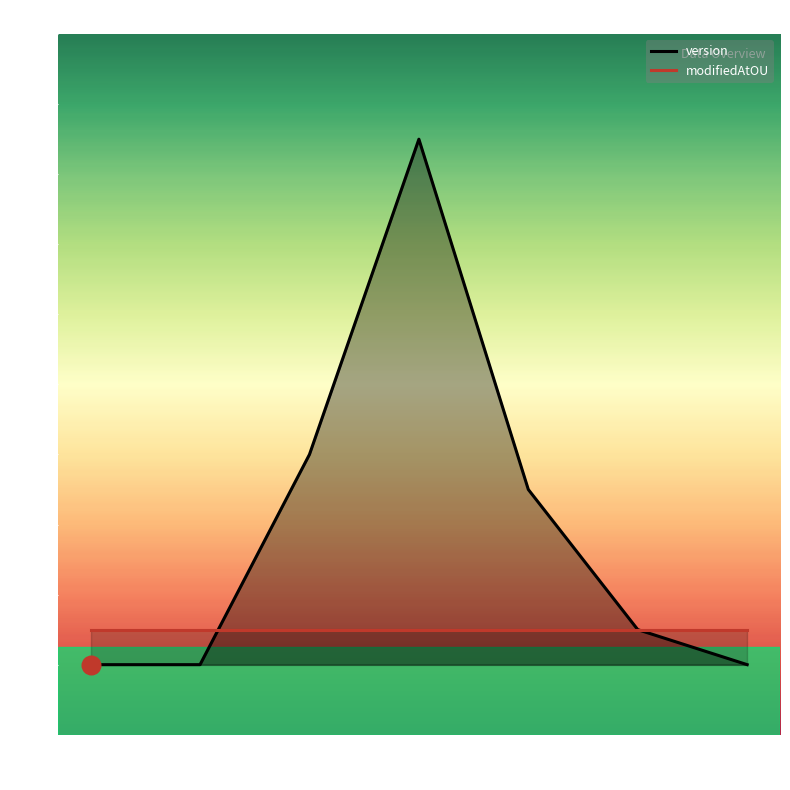

Which series reaches the minimum Y coordinate?

version